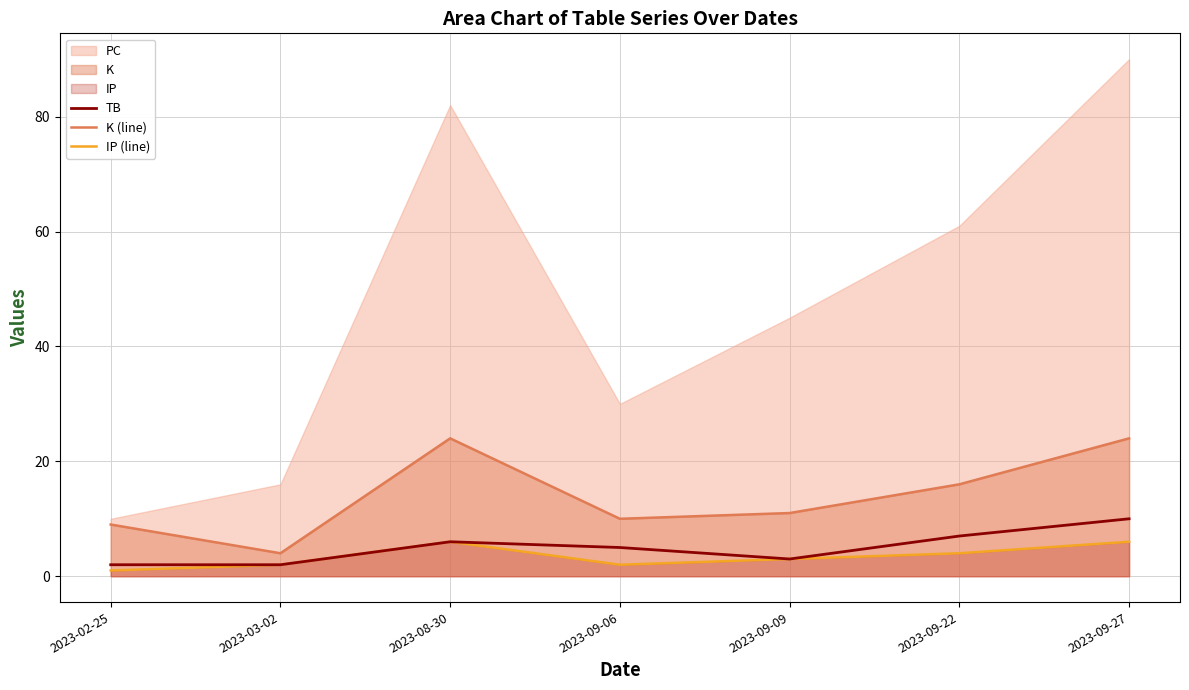

True or false: K (line) and TB cross at least once.

False